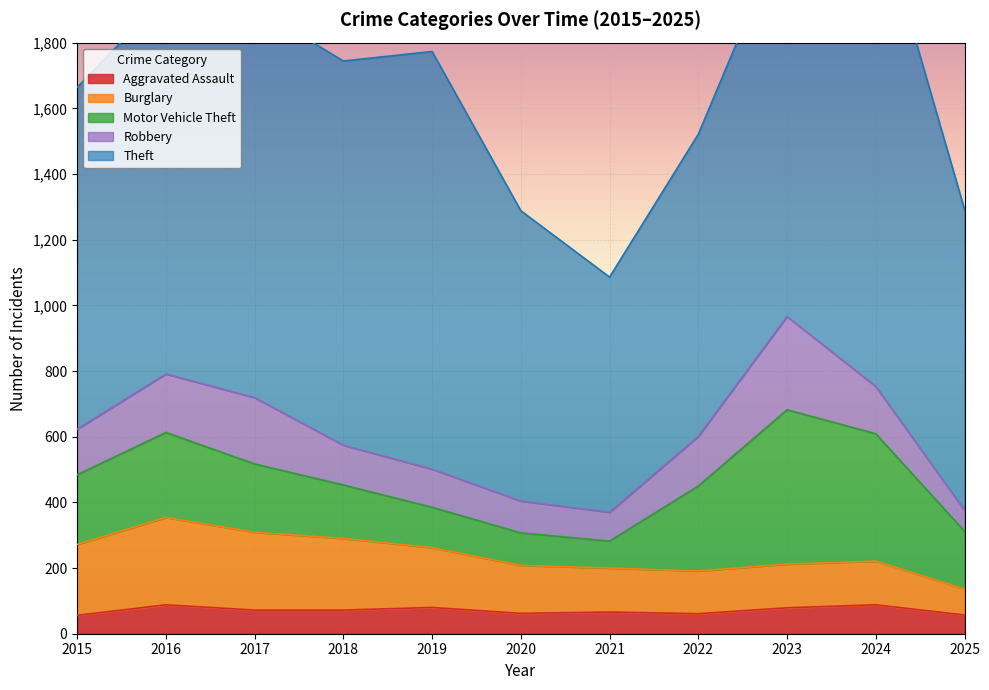

What is the average value of the Burglary series?

170